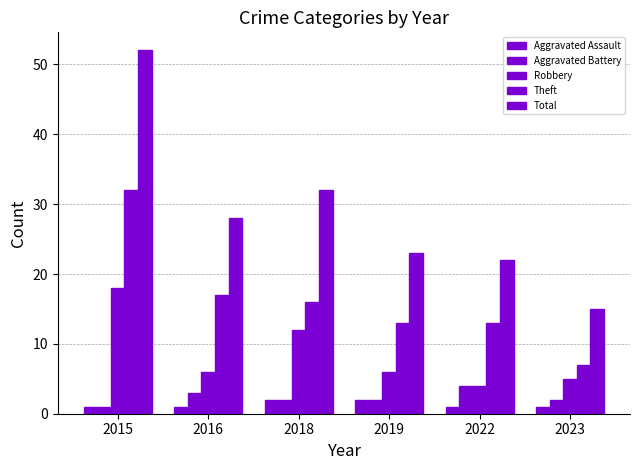

The value of Total at 2022 is 22. True or false?

True